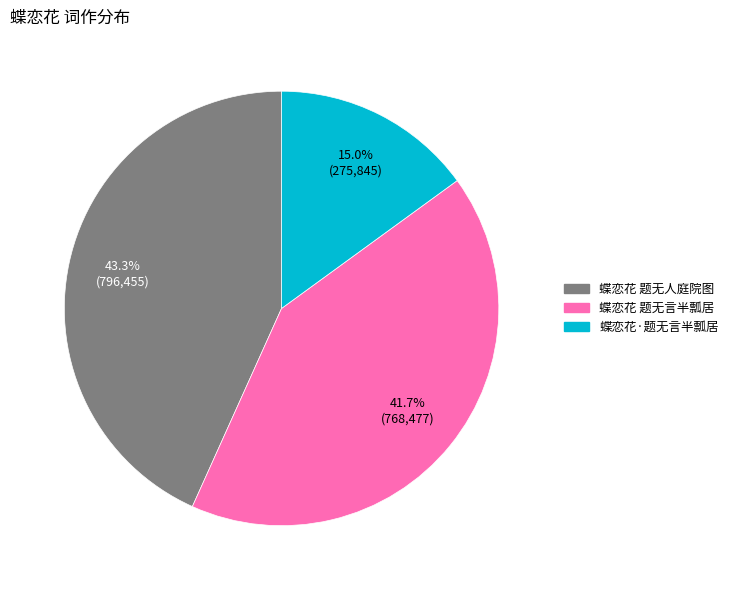

Is the sum of 蝶恋花 题无人庭院图 and 蝶恋花·题无言半瓢居 greater than half?

Yes